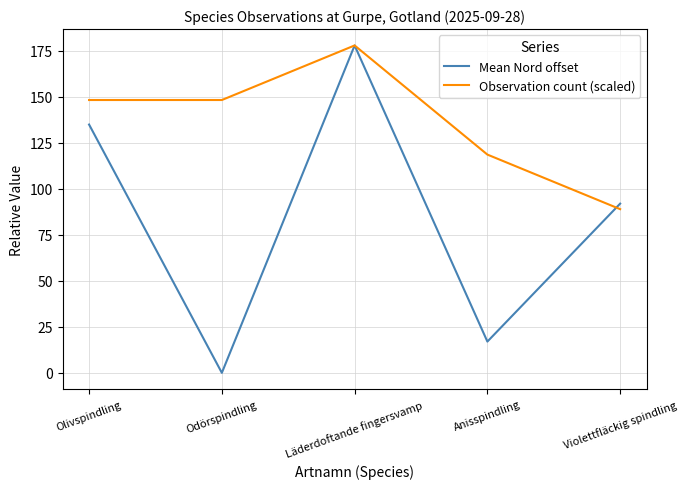

List the series in order of their overall mean, highest first.

Observation count (scaled), Mean Nord offset